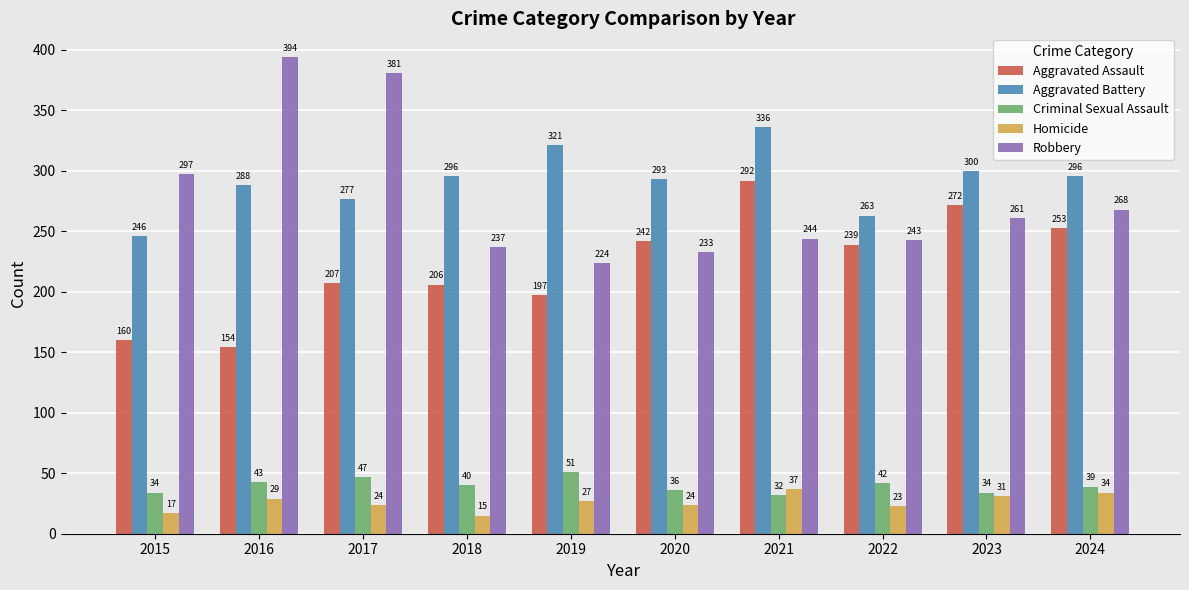

How many series are shown in this chart?

5